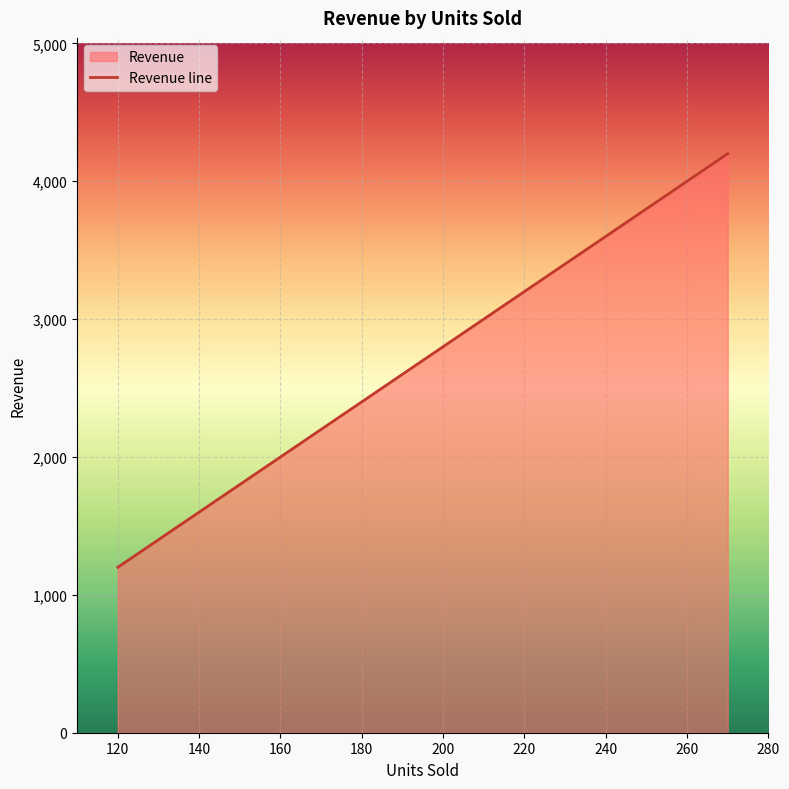

How many values are between 2200 and 4200?

3